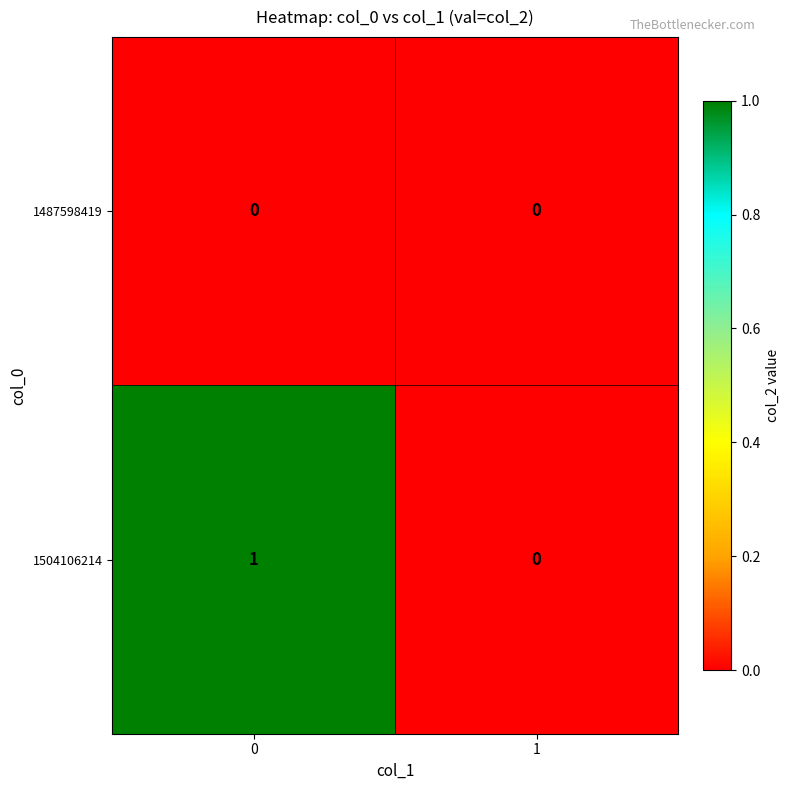

Which series has the largest range (max minus min)?

1504106214